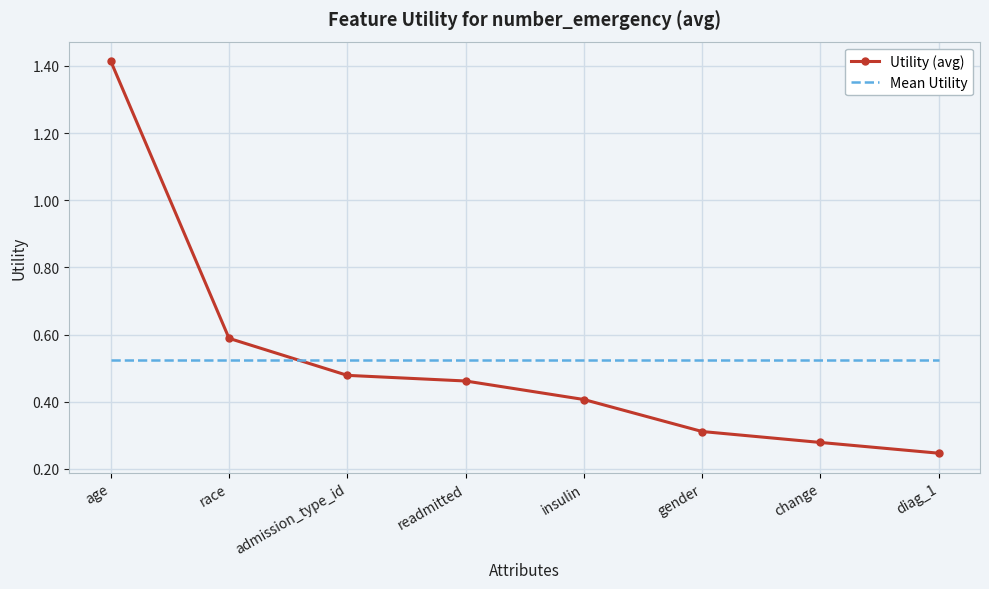

Which category has the lowest value across all series?

diag_1